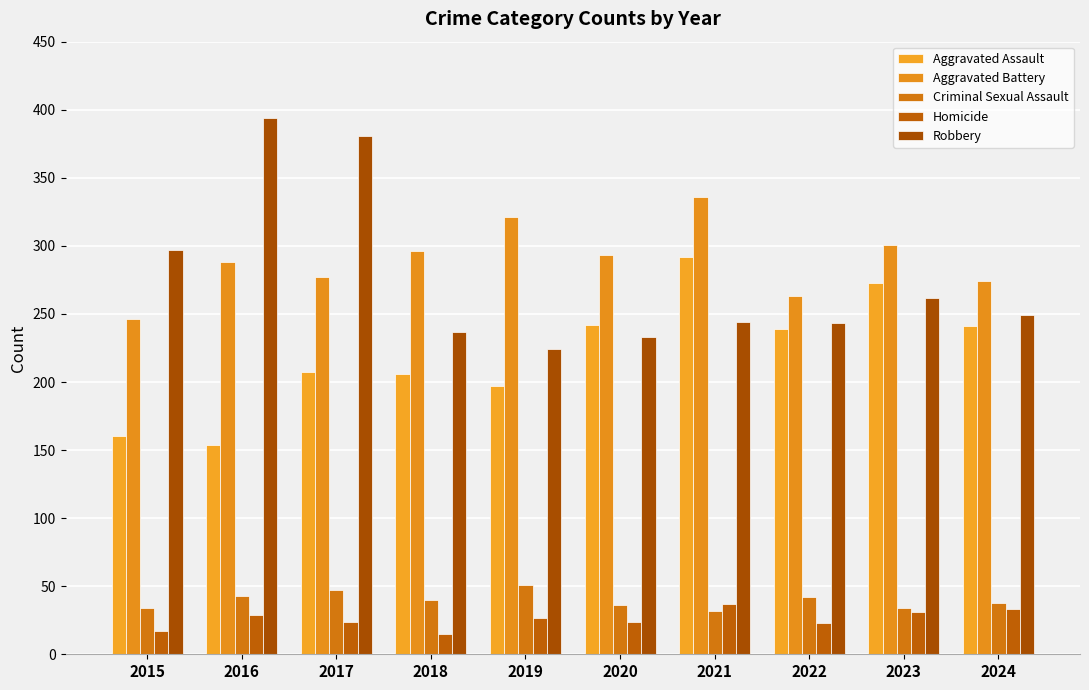

The Robbery series shows 363 at 2023. True or false?

False